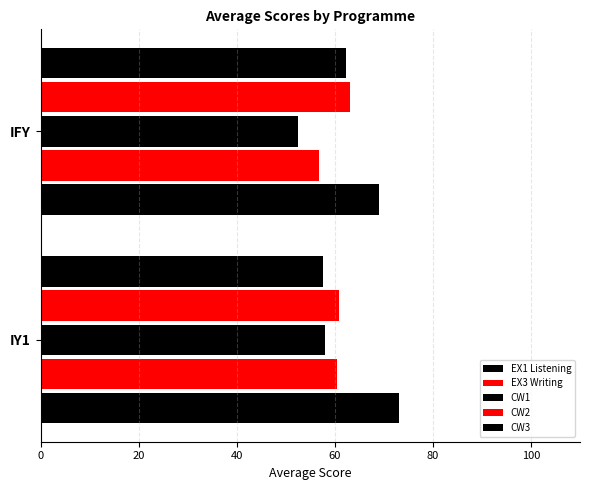

How many data points does each series have?

2